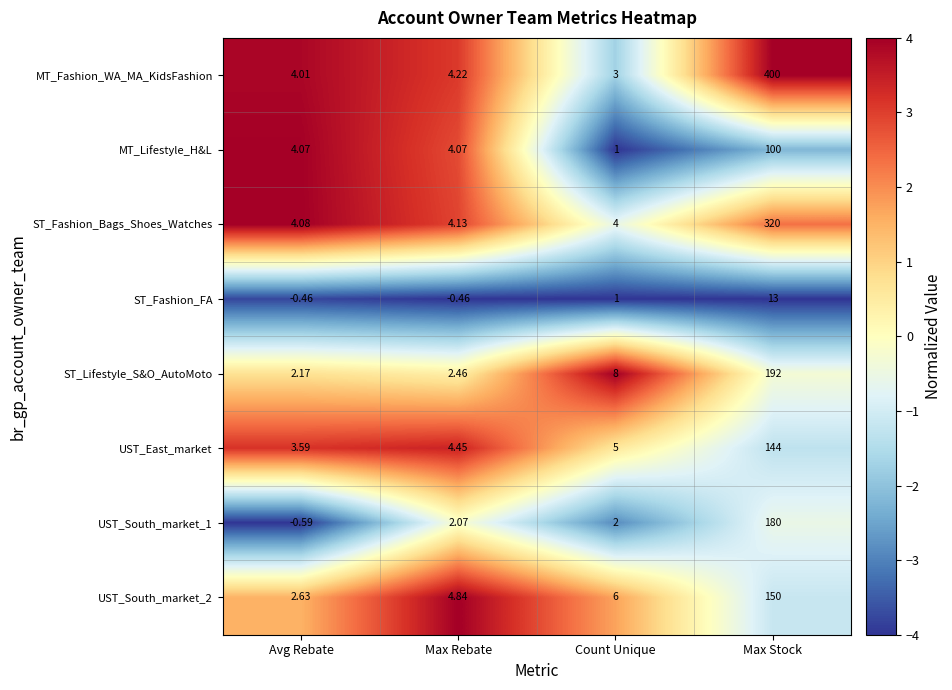

List the series in order of their peak value, highest first.

MT_Fashion_WA_MA_KidsFashion, ST_Fashion_Bags_Shoes_Watches, ST_Lifestyle_S&O_AutoMoto, UST_South_market_1, UST_South_market_2, UST_East_market, MT_Lifestyle_H&L, ST_Fashion_FA